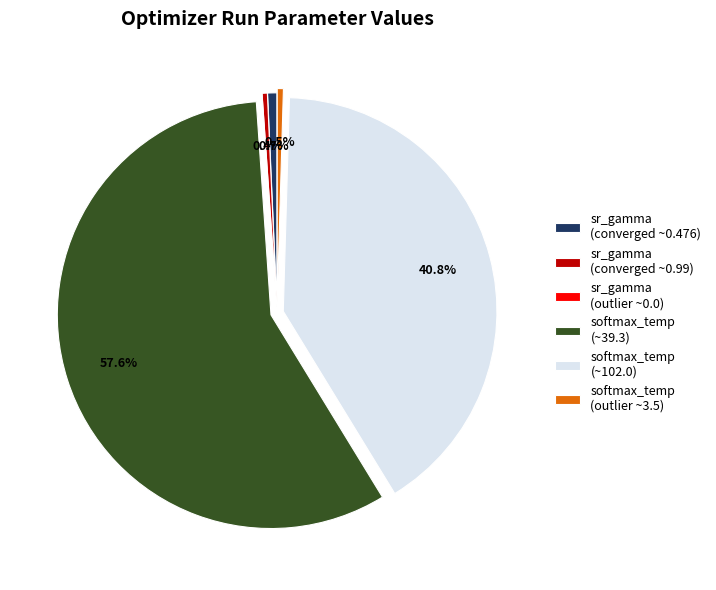

Which category has the biggest portion of the pie?

softmax_temp (~39.3)